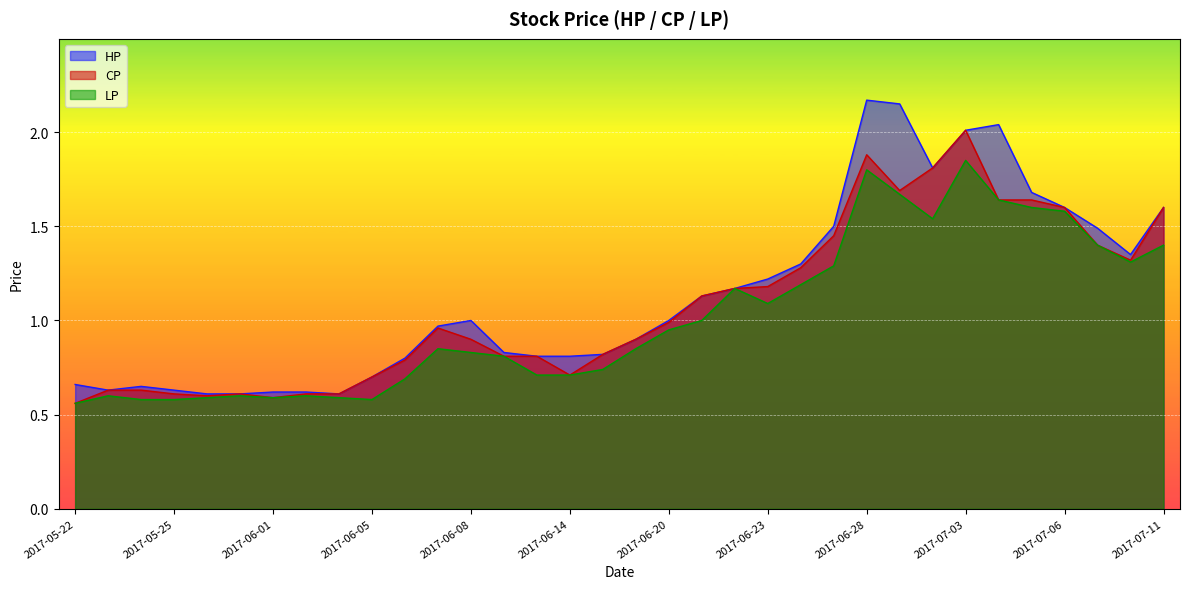

Is it true that HP equals 1.7 at 2017-07-05?

True